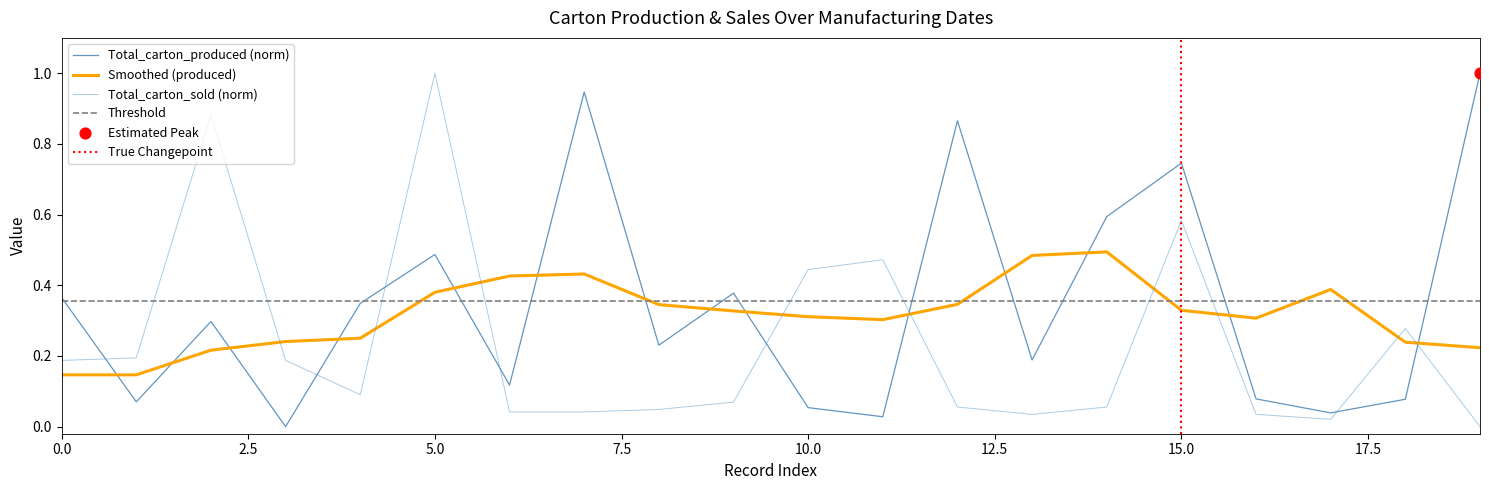

Which series reaches the minimum Y coordinate?

Total_carton_produced